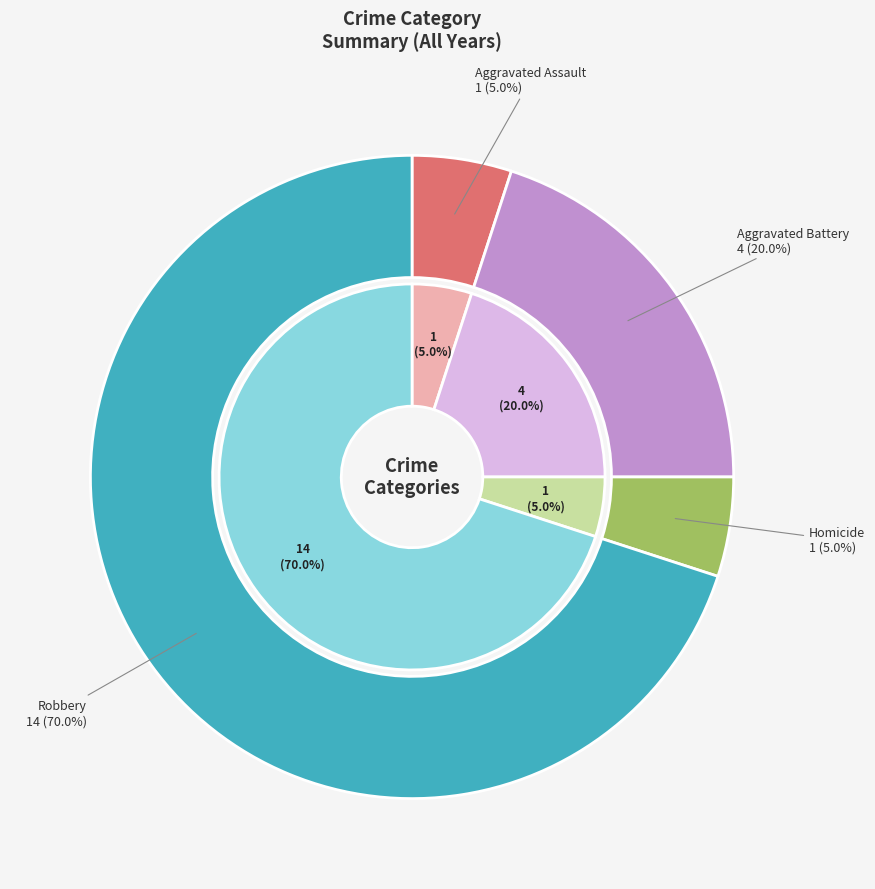

Rank the categories by value from lowest to highest.

Aggravated Assault, Homicide, Aggravated Battery, Robbery